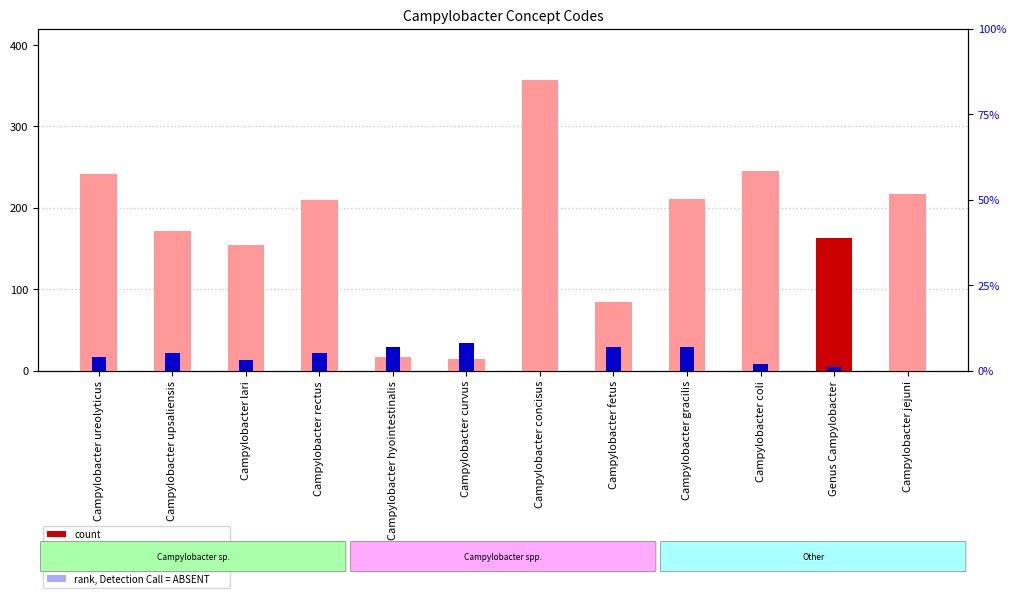

What is the label of the 6th bar from the right?

Campylobacter concisus